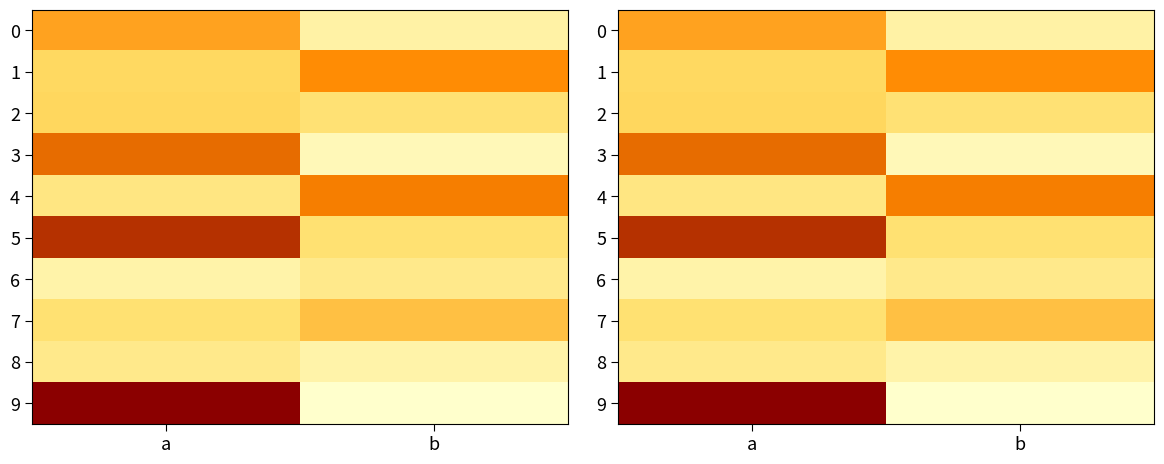

List the series in order of their peak value, highest first.

9, 5, 3, 4, 1, 0, 7, 2, 6, 8